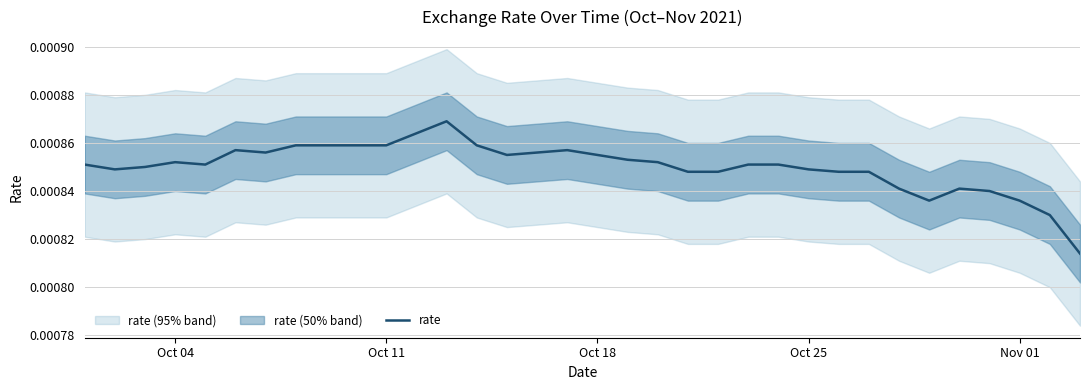

Is it true that the value at Oct 25 is 0.0?

False